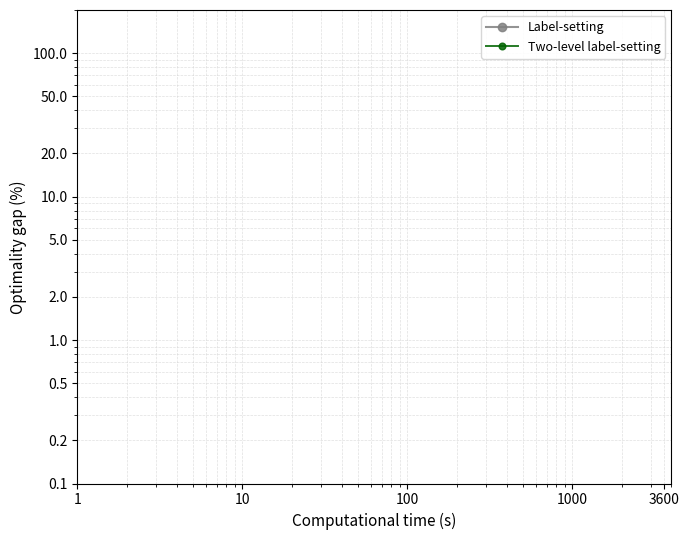

What are all the series names shown in the legend?

Label-setting, Two-level label-setting